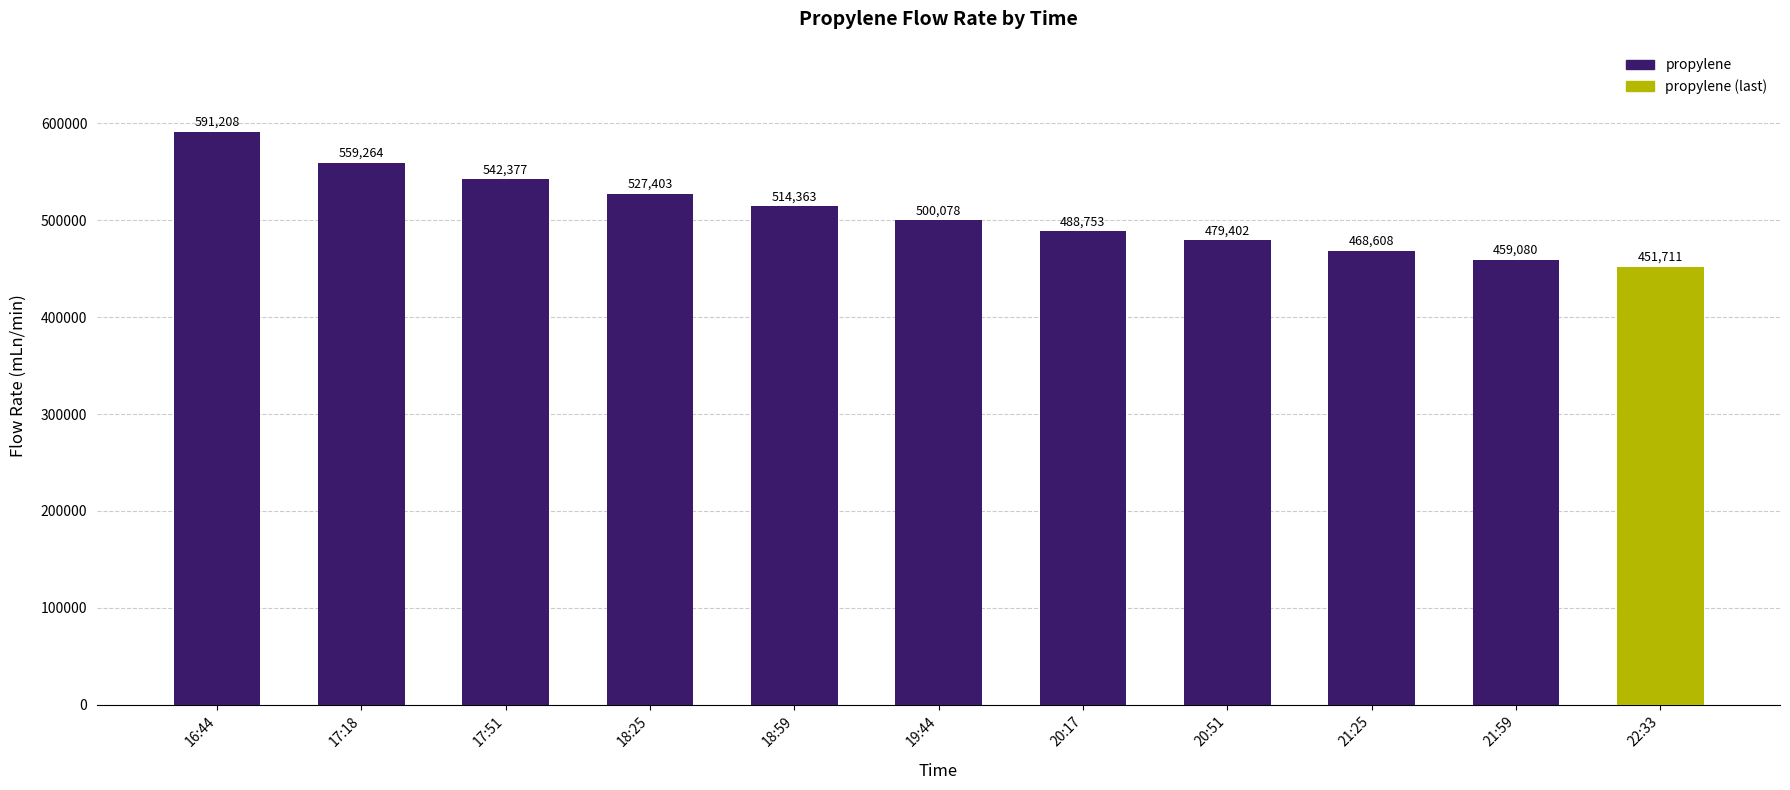

The chart shows a value of 488752.6 at 20:17. True or false?

True